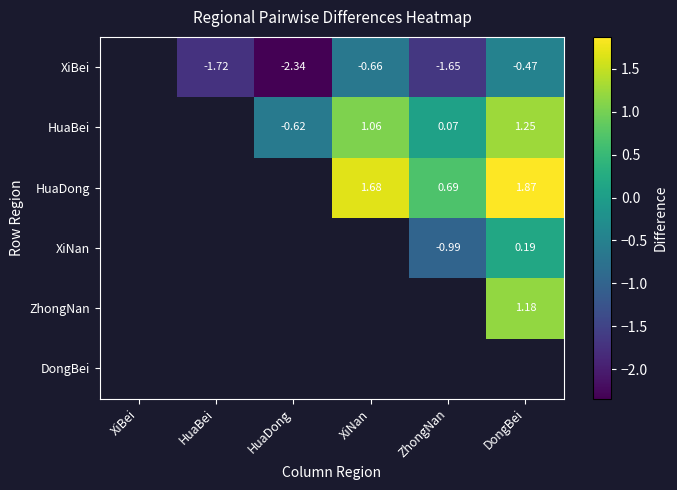

What is the total value across all series at DongBei?

4.0